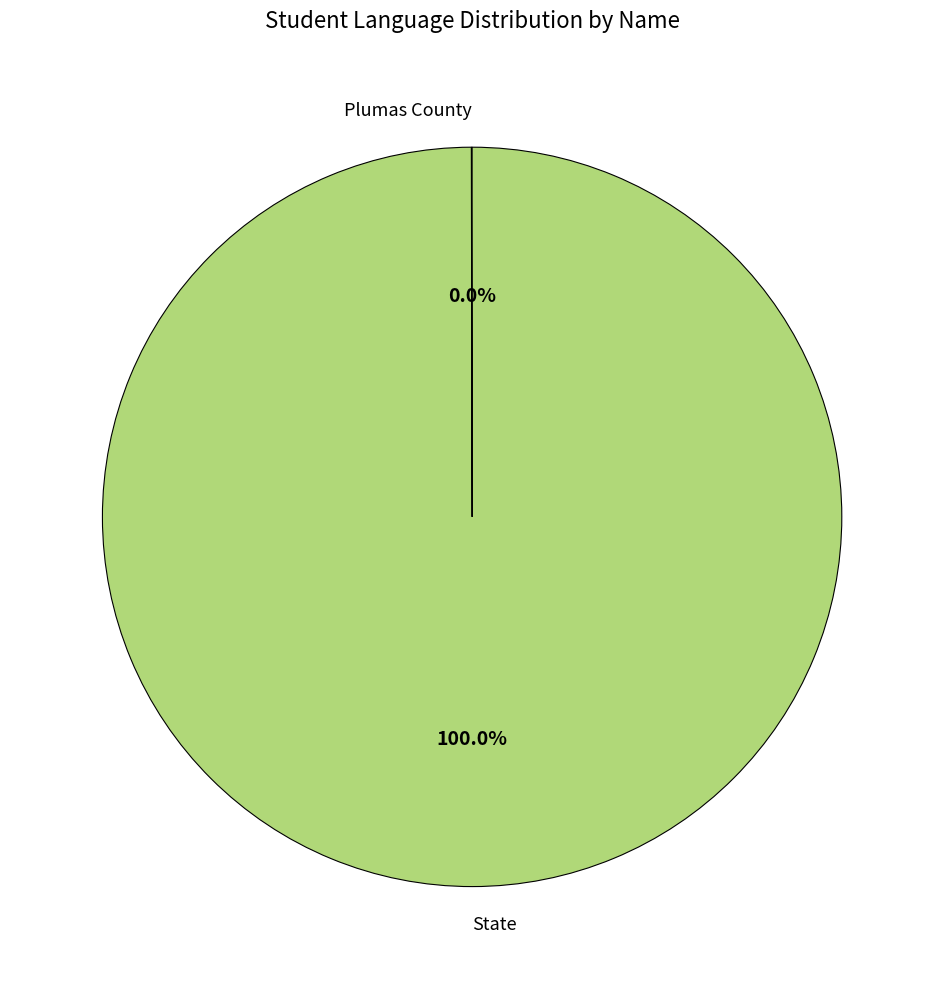

What is the largest slice in the pie chart?

State